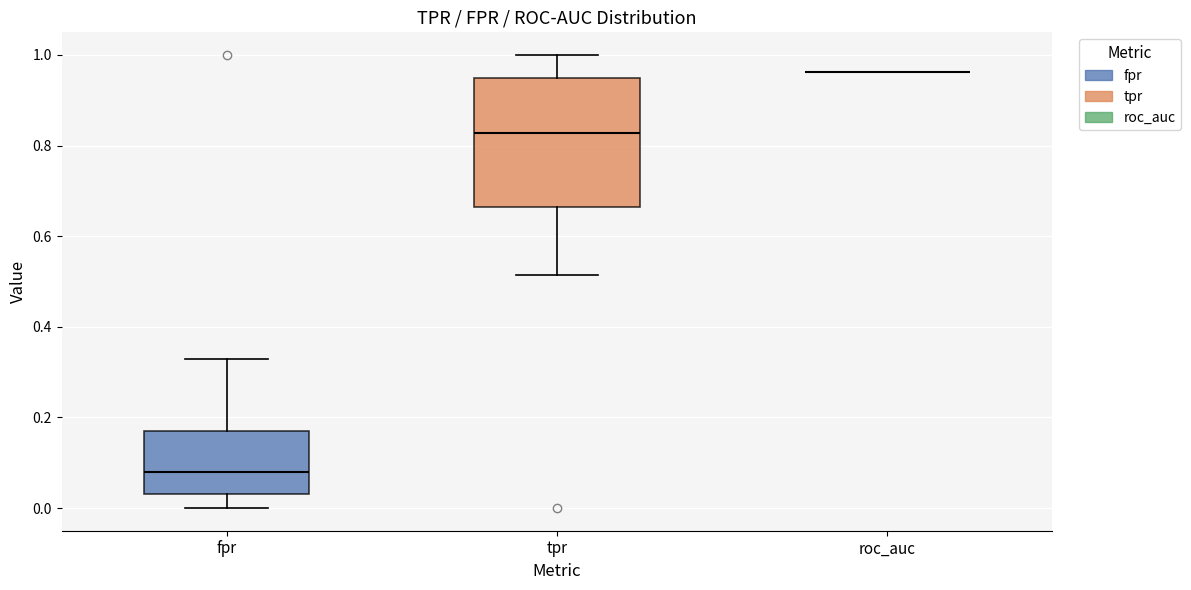

Which box is the tallest, from its lower edge to its upper edge?

tpr